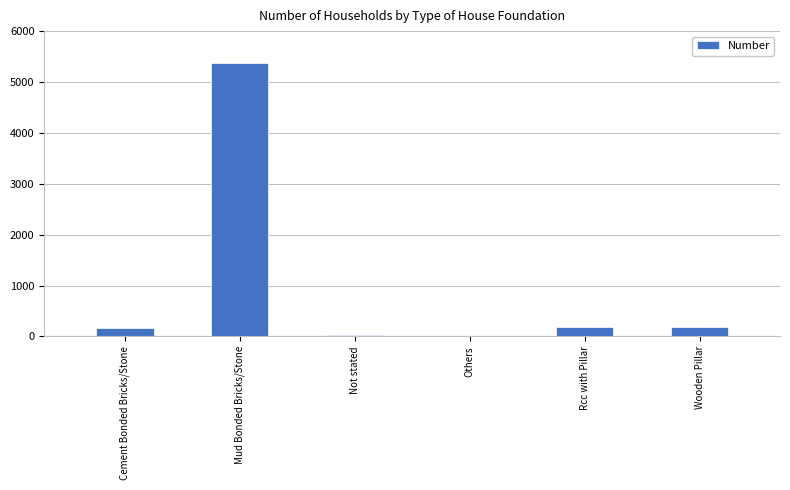

The value at Others is 3. True or false?

True